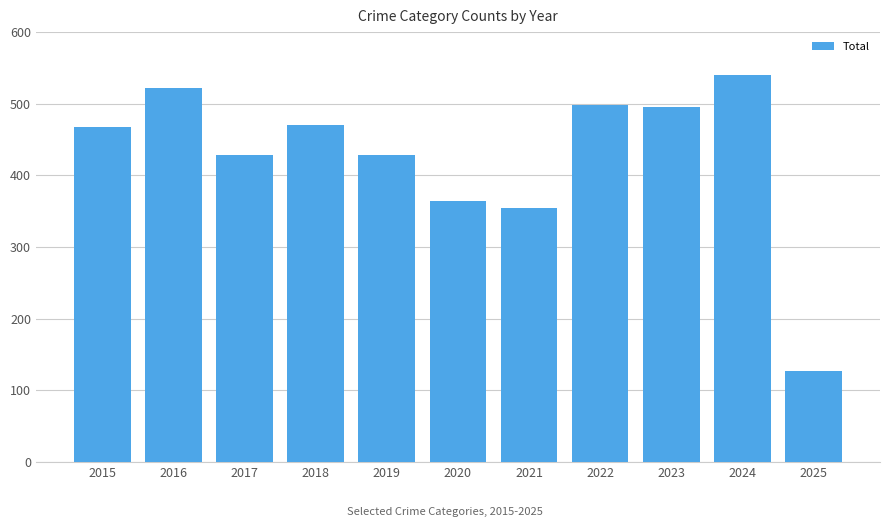

Which category has the lowest value across all series?

2025